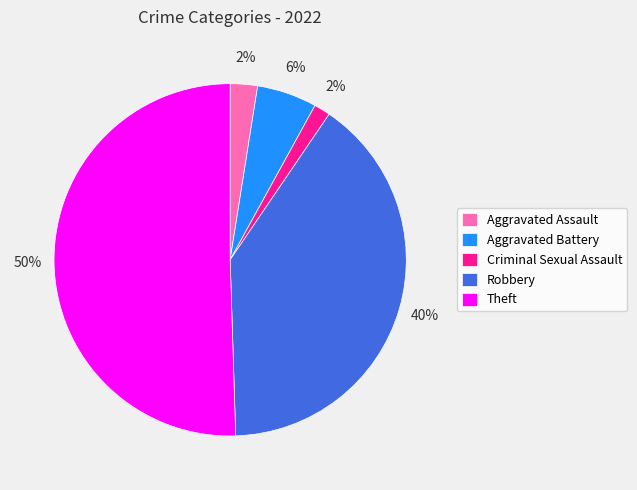

Which has a higher value, Aggravated Assault or Aggravated Battery?

Aggravated Battery